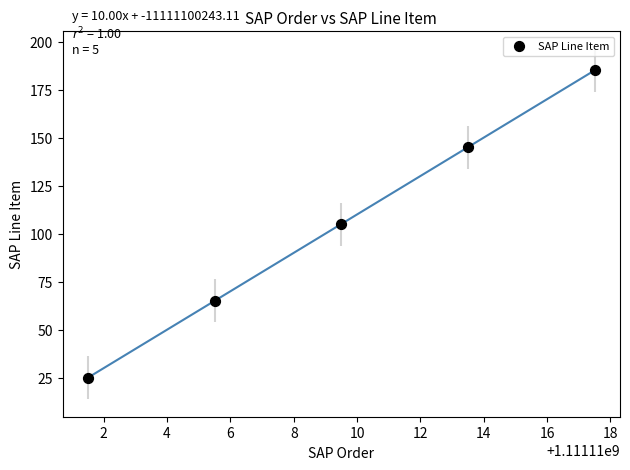

What is the average Y value?

105